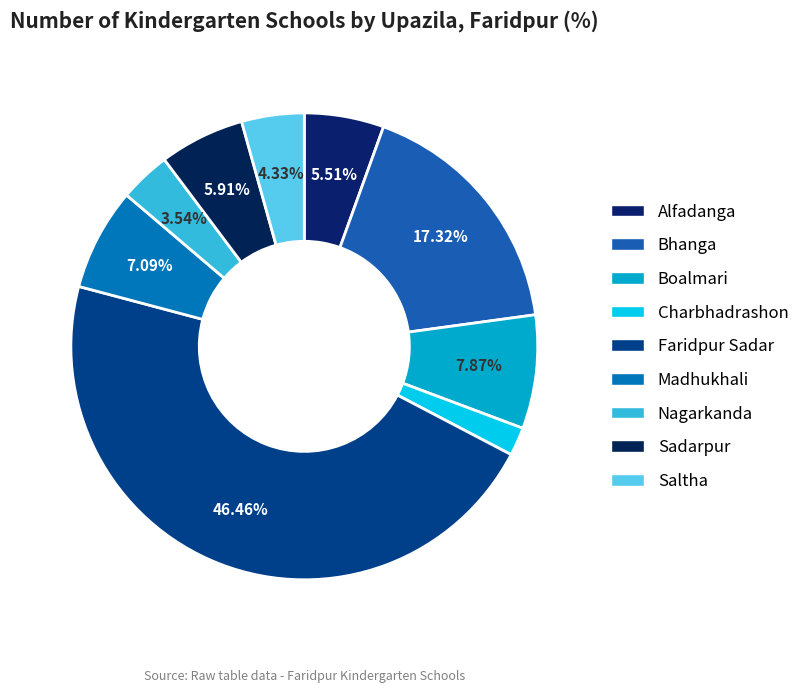

What is the largest slice in the pie chart?

Faridpur Sadar